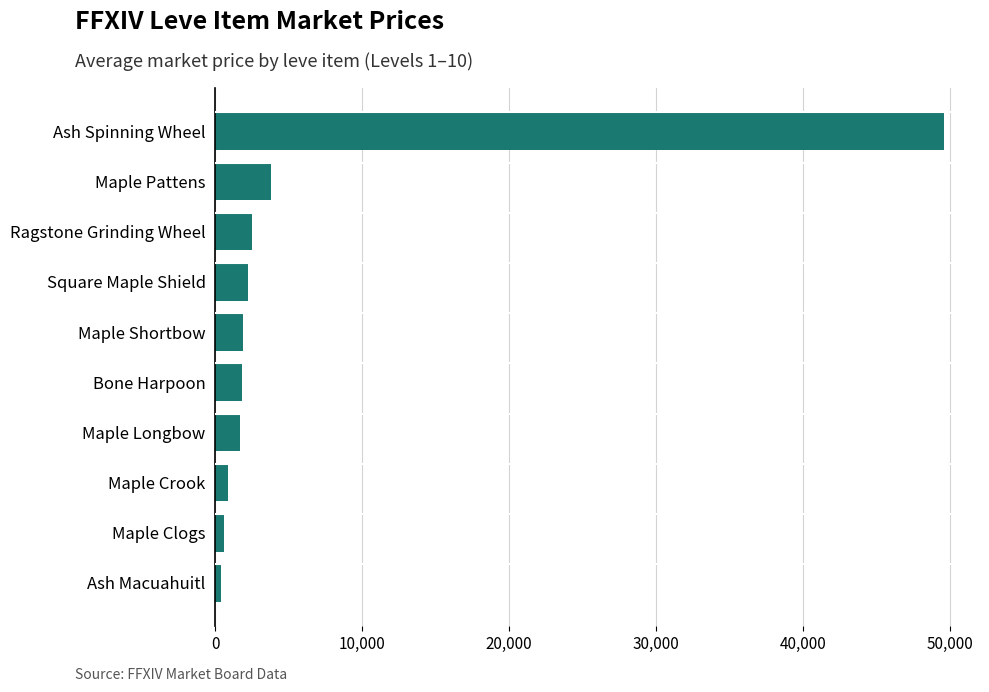

What is the change in value from Bone Harpoon to Ash Spinning Wheel?

+47773